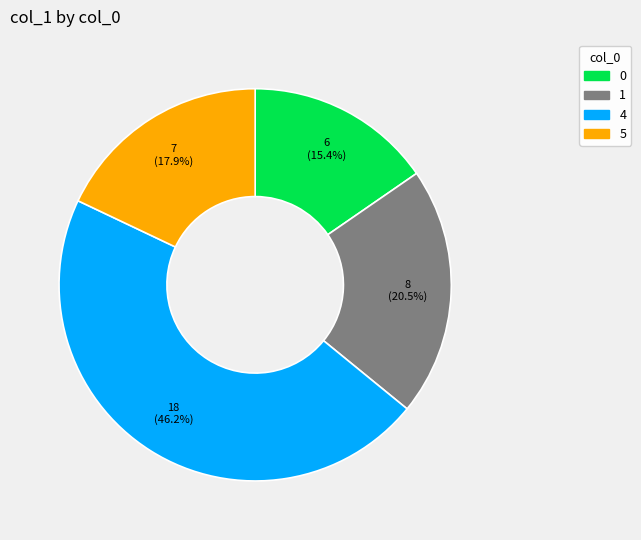

Is there a majority slice in this chart?

No